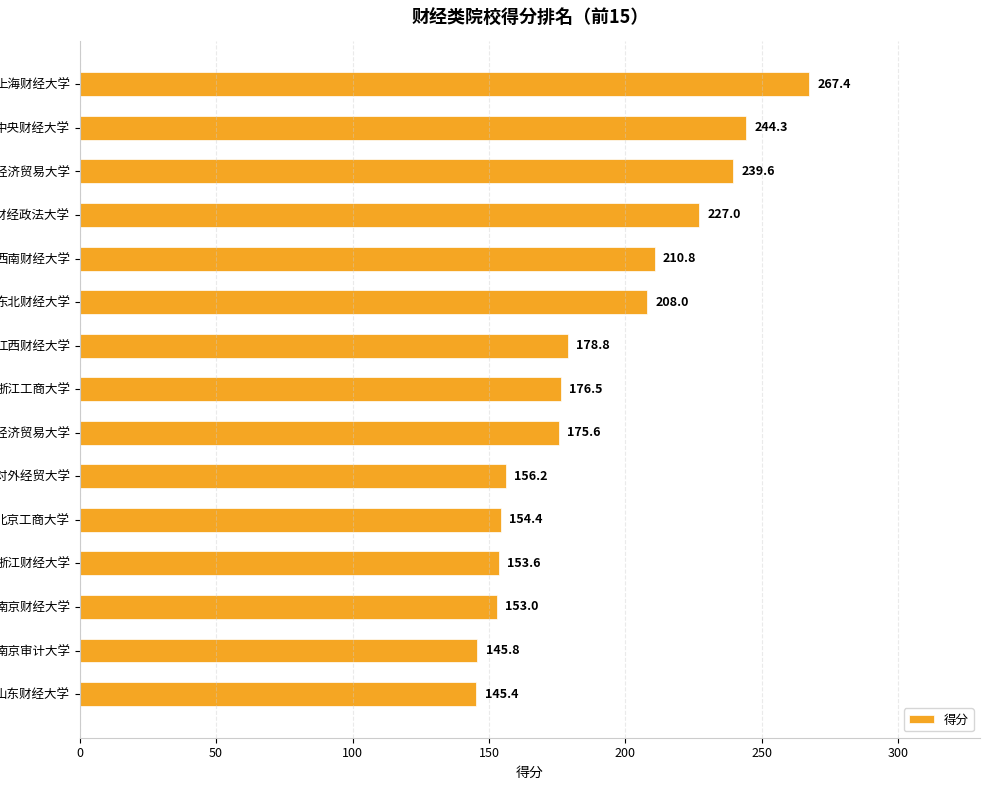

List the labels in order of value, largest first.

上海财经大学, 中央财经大学, 对外经济贸易大学, 中南财经政法大学, 西南财经大学, 东北财经大学, 江西财经大学, 浙江工商大学, 首都经济贸易大学, 上海对外经贸大学, 北京工商大学, 浙江财经大学, 南京财经大学, 南京审计大学, 山东财经大学